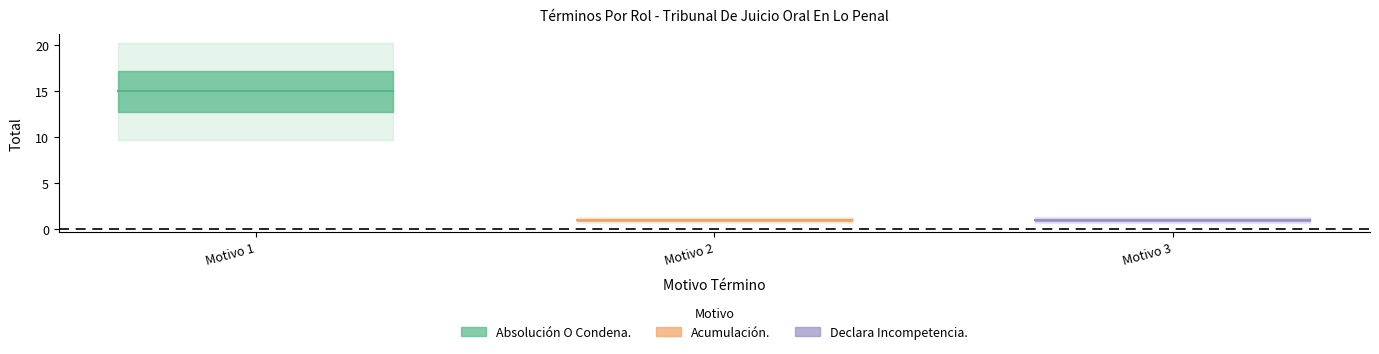

Is it true that Absolución O Condena. equals 10 at Motivo 1?

False